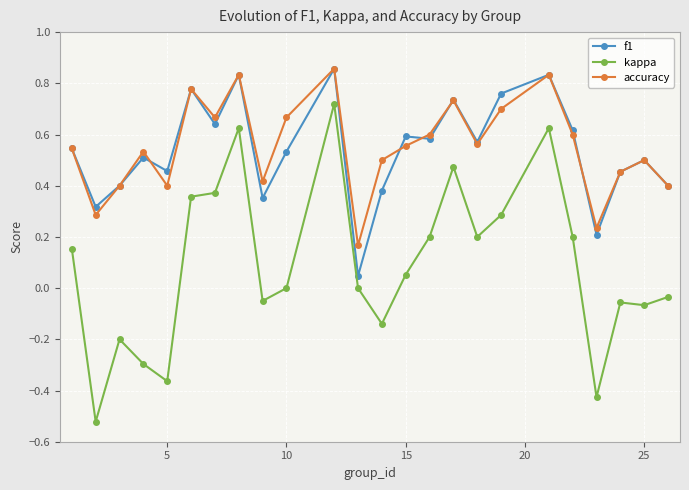

Which series has the widest spread of values?

kappa